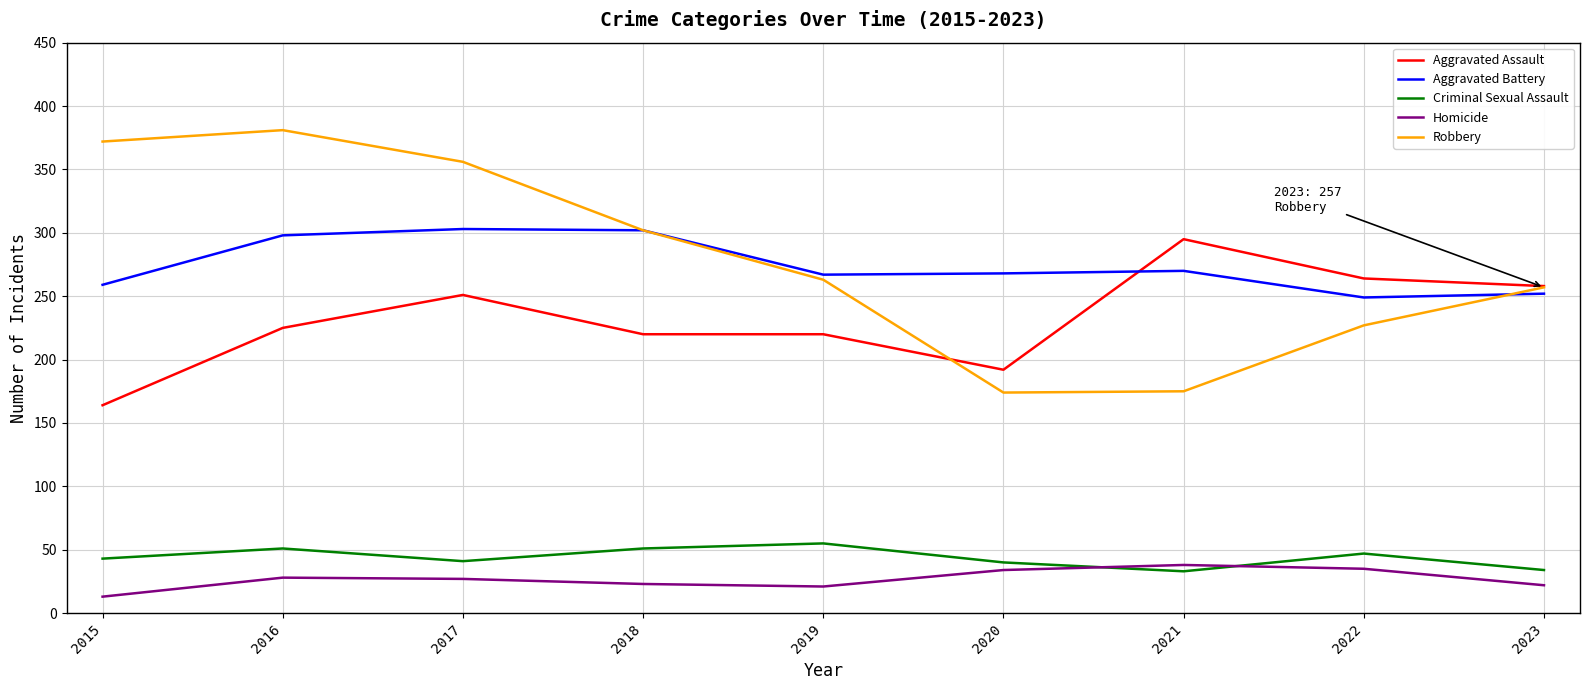

What is the approximate value of Aggravated Assault at 2021?

295